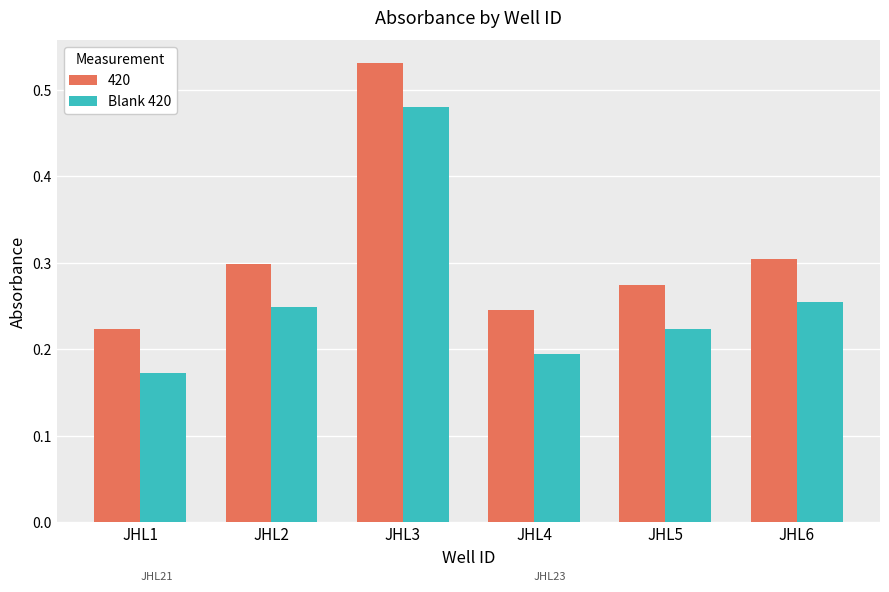

The value of 420 at JHL4 is 0.1. True or false?

False